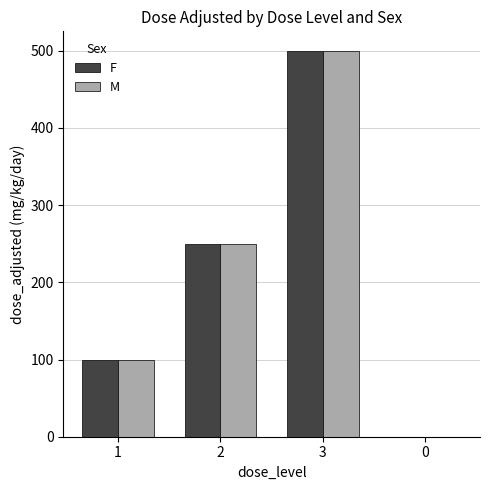

Is it true that M equals 0 at 0?

True